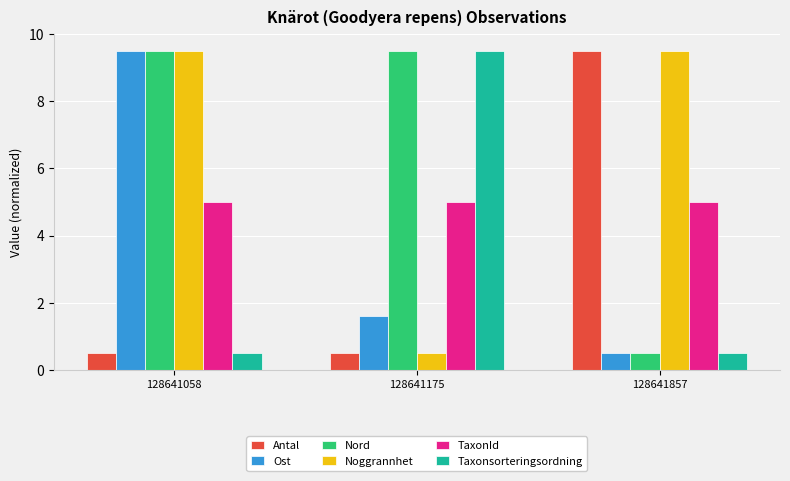

What is the highest value of the Noggrannhet series?

9.5